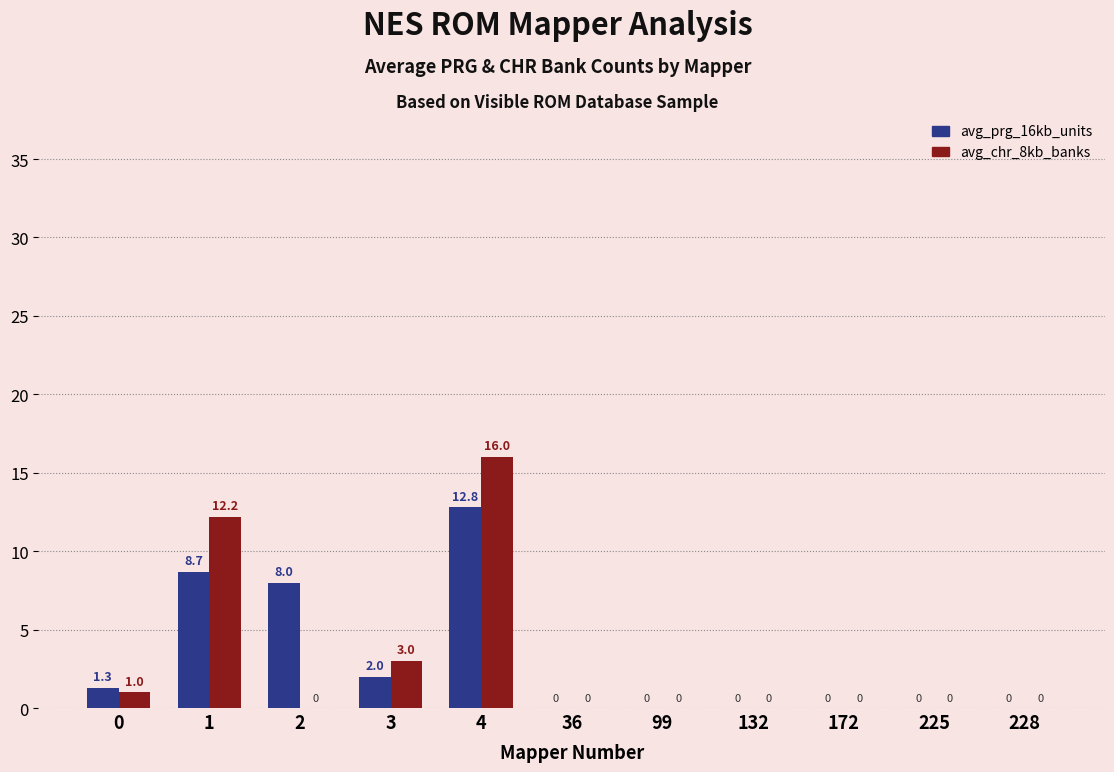

Which series changed the most between 1 and 228?

avg_chr_8kb_banks